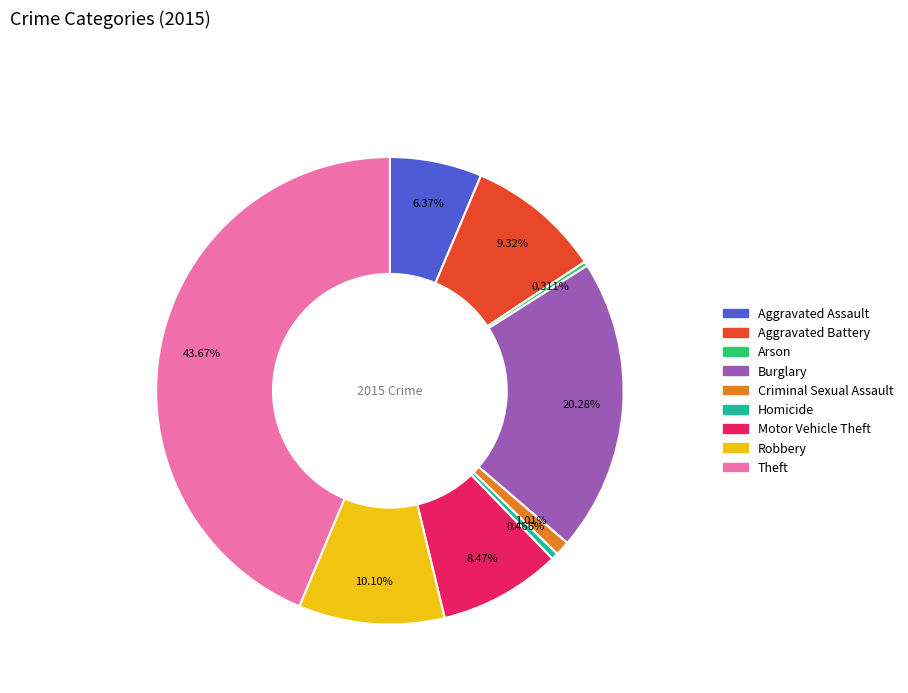

Is it true that Robbery is 10% of the pie?

True